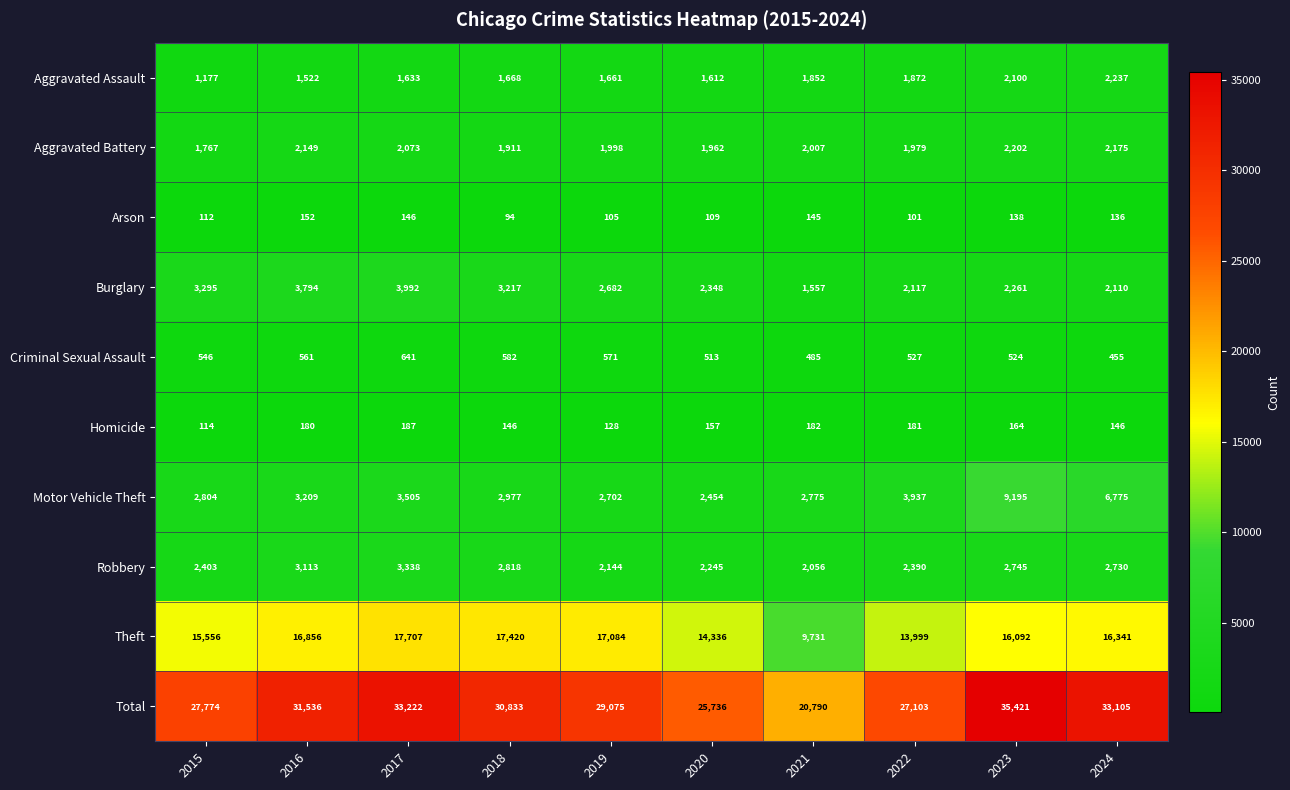

What is the difference between the maximum and second lowest values in the Criminal Sexual Assault series?

156